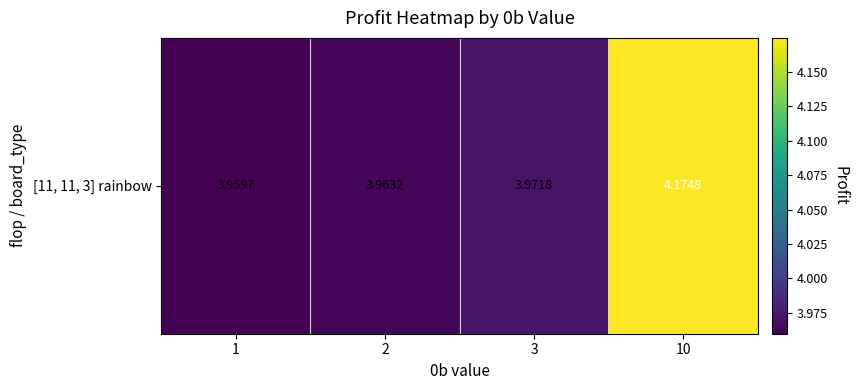

What is the change in value from 2 to 10?

+0.2